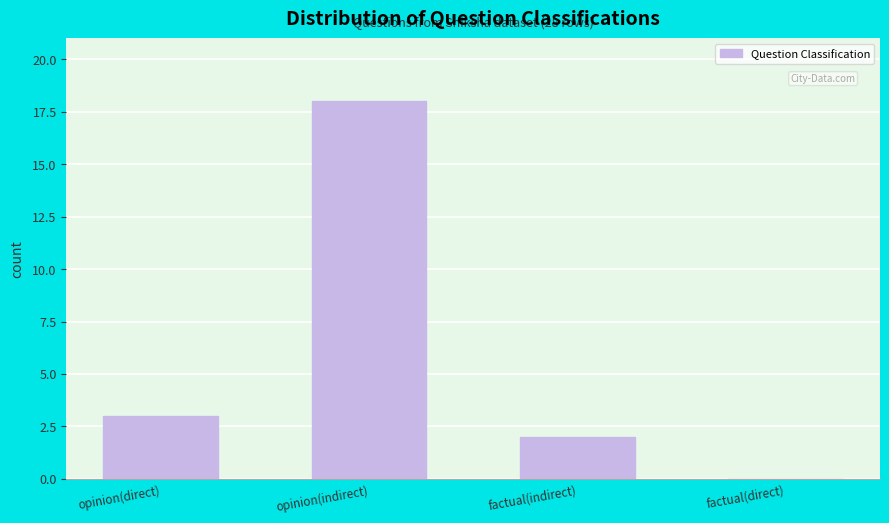

Reading left to right, transcribe all the data shown in this chart.

opinion(direct)=3	opinion(indirect)=18	factual(indirect)=2	factual(direct)=0